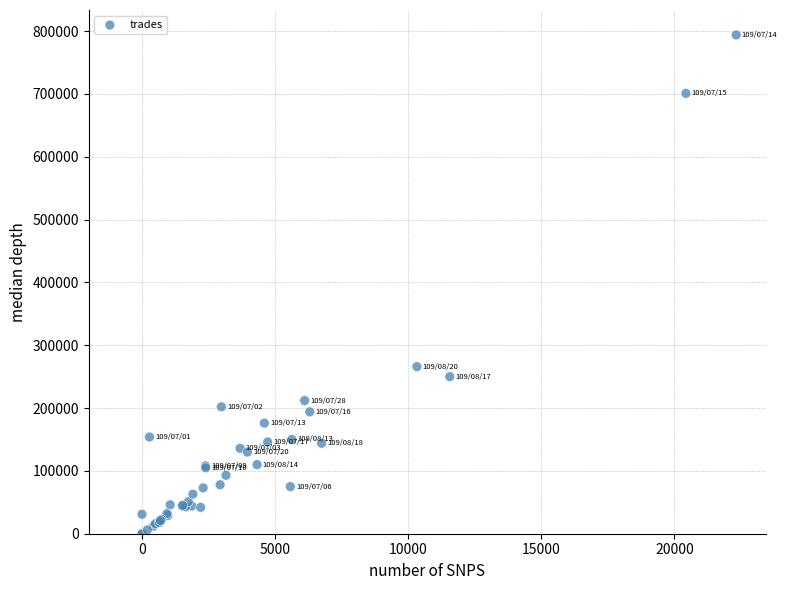

What Y value in the scatter plot is closest to 397000?

266000